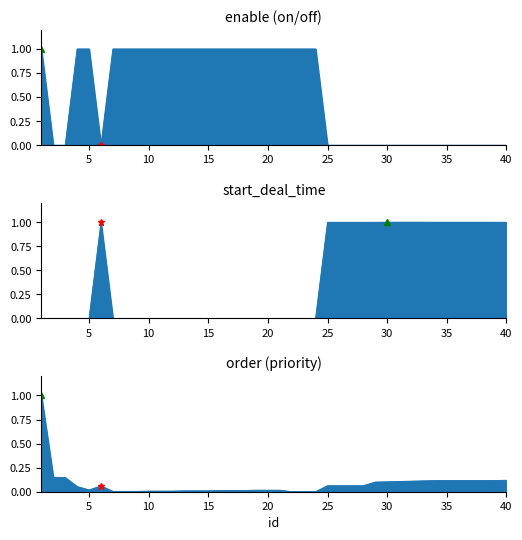

Which series ends up on top after the final intersection of start_deal_time and enable?

start_deal_time